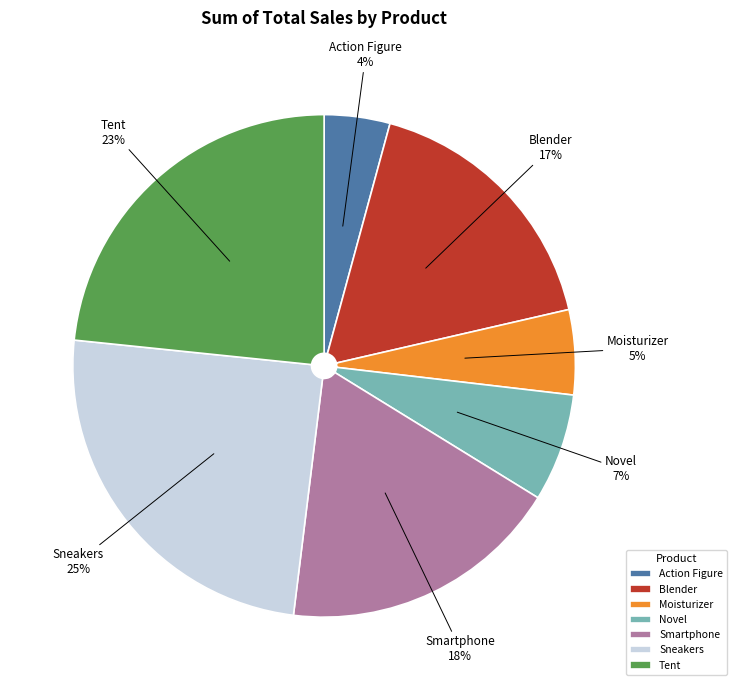

Count the number of slices in the pie.

7